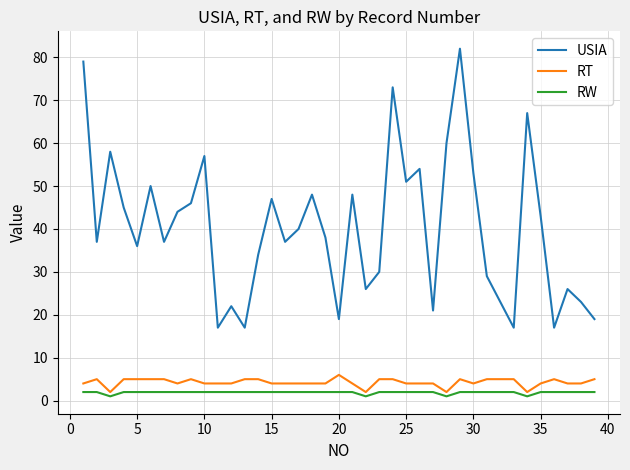

Which series has the largest range (max minus min)?

USIA